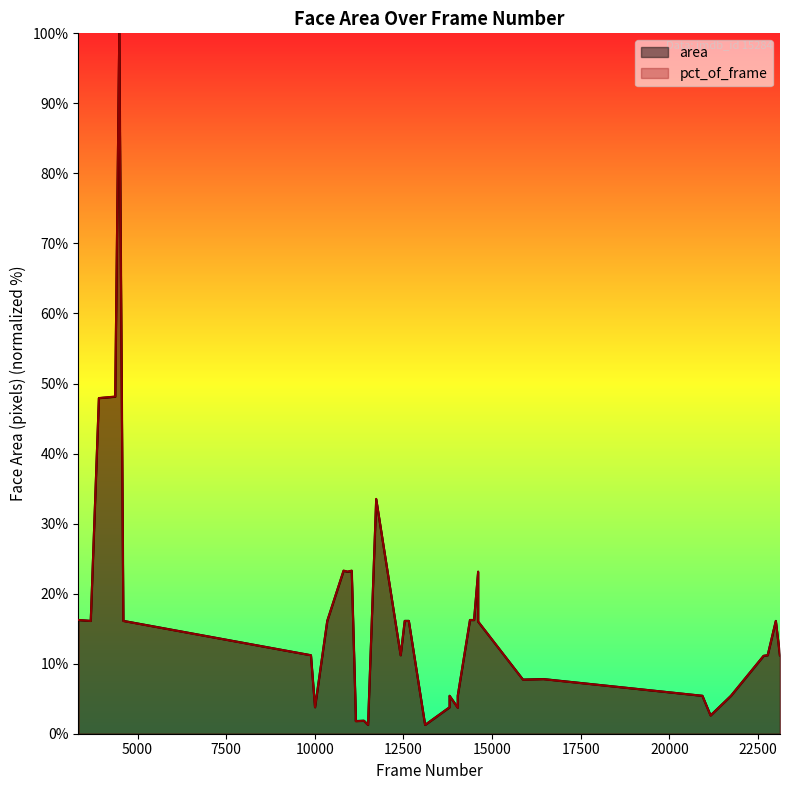

What is the value of the pct_of_frame point at the 37th from the left?

11.1